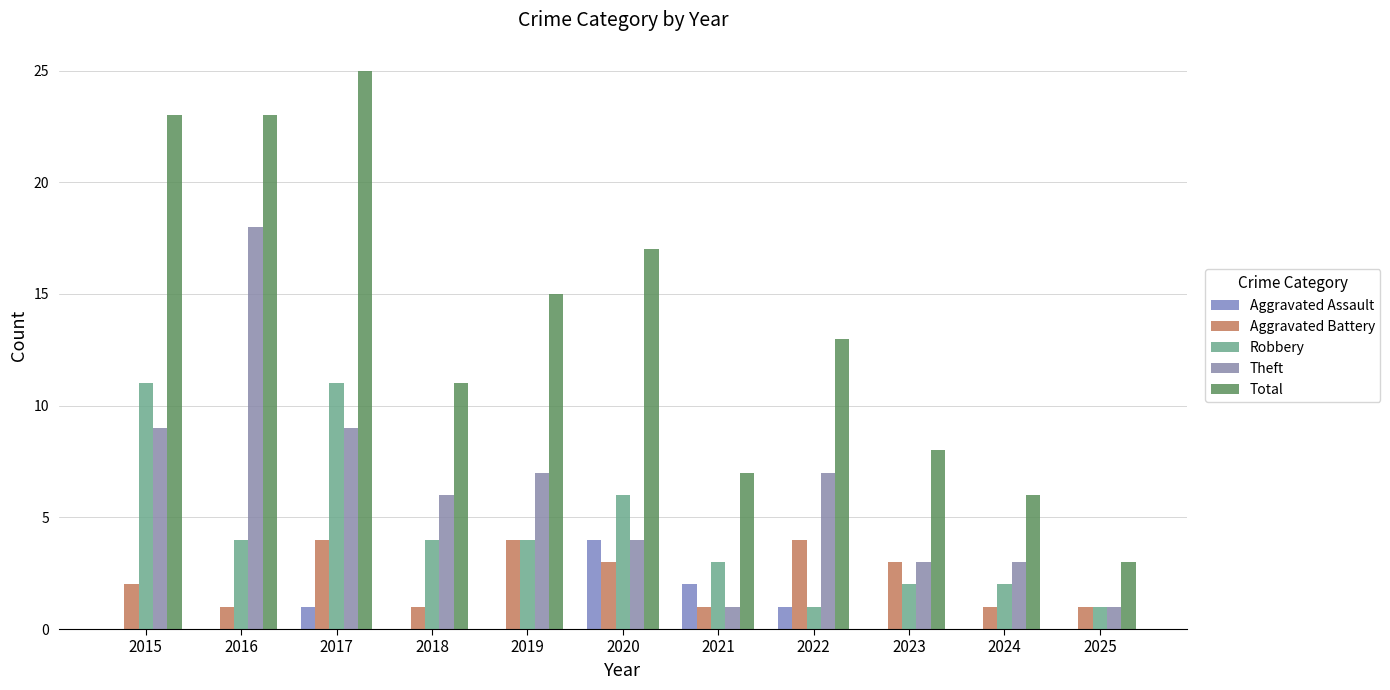

The value of Total at 2019 is 15. True or false?

True